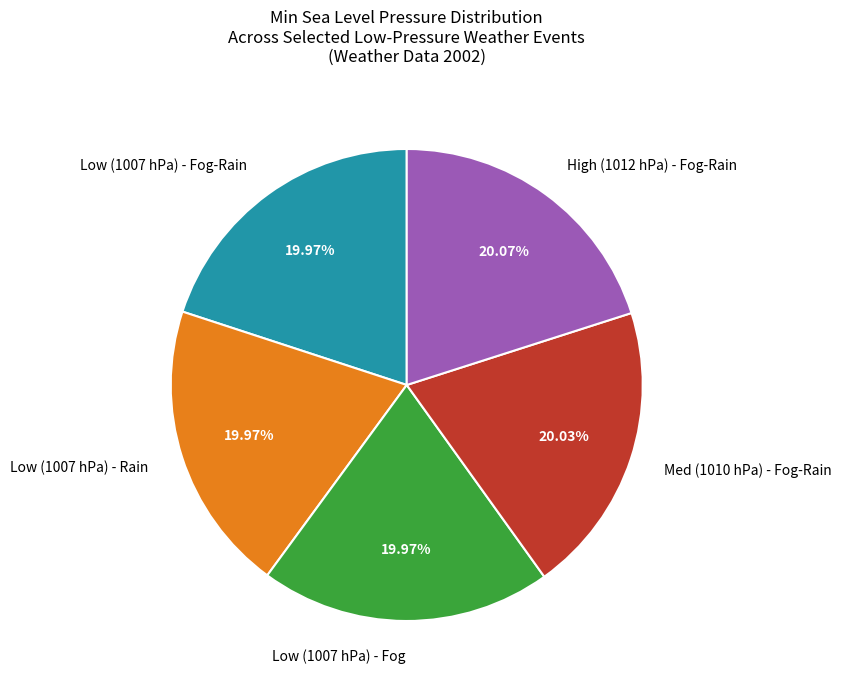

Is there any slice that represents more than half of the pie?

No